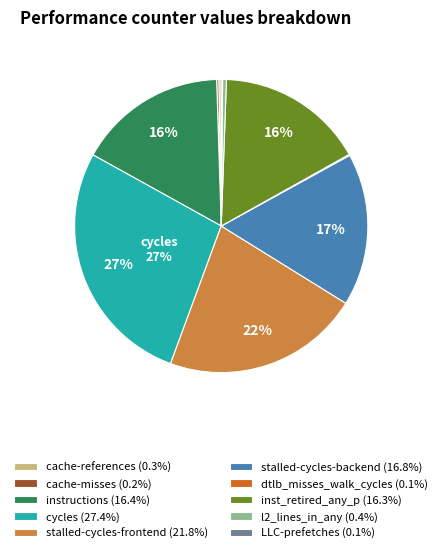

Is there a majority slice in this chart?

No